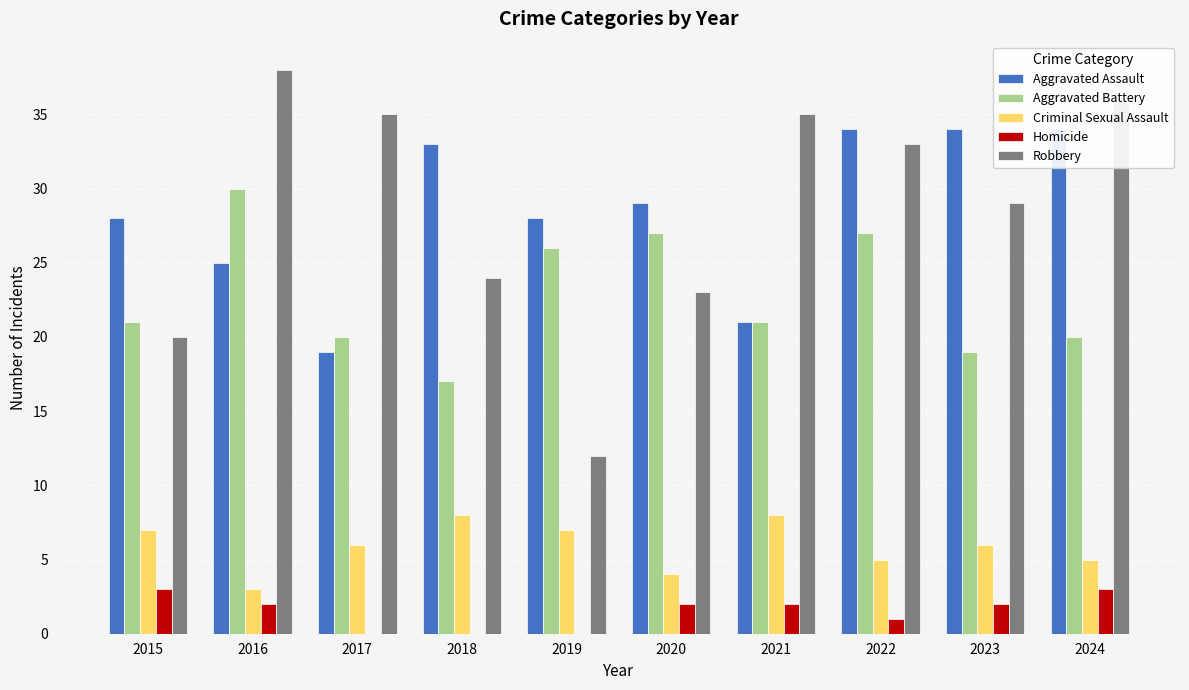

What is the value of the Criminal Sexual Assault bar at the 1st from the left?

7